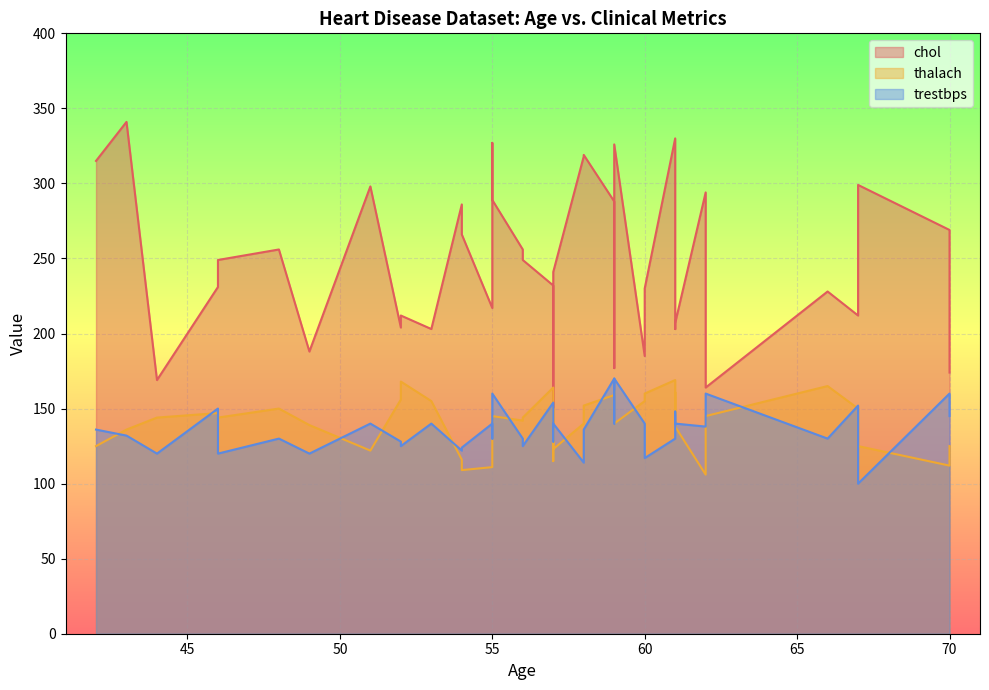

What is the label of the 33rd point from the left?

59